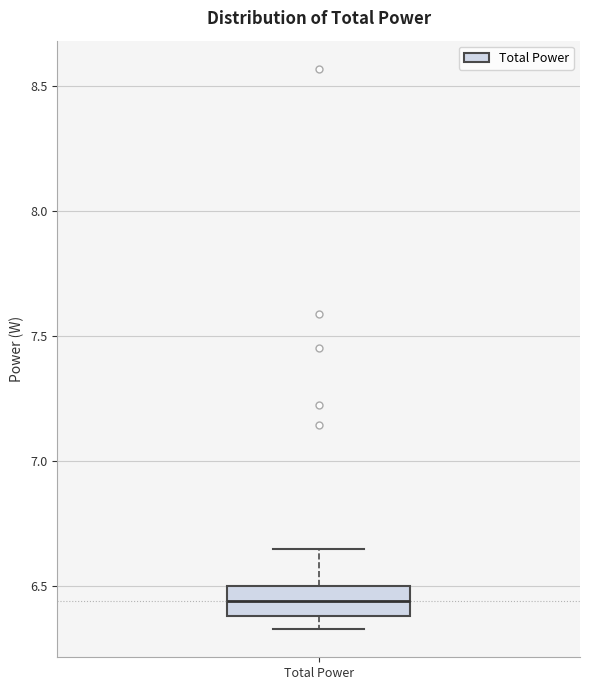

Where does the lower whisker of the box for Total Power end on the y-axis? The values are not printed on the chart, so give them approximately, as read against the axis.

6.35